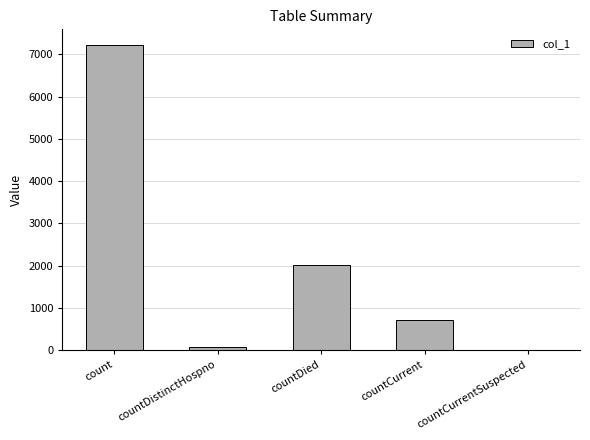

What is the sum of the values at countCurrentSuspected and count?

7230